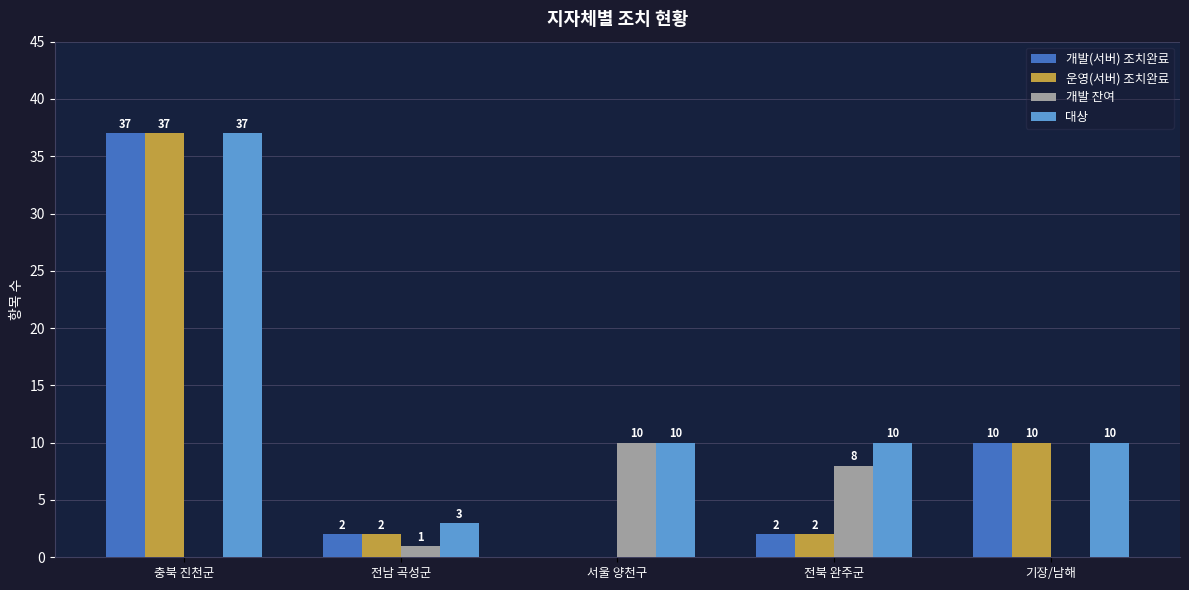

What is the approximate value of 개발 잔여 at 전북 완주군, to the nearest 10?

10